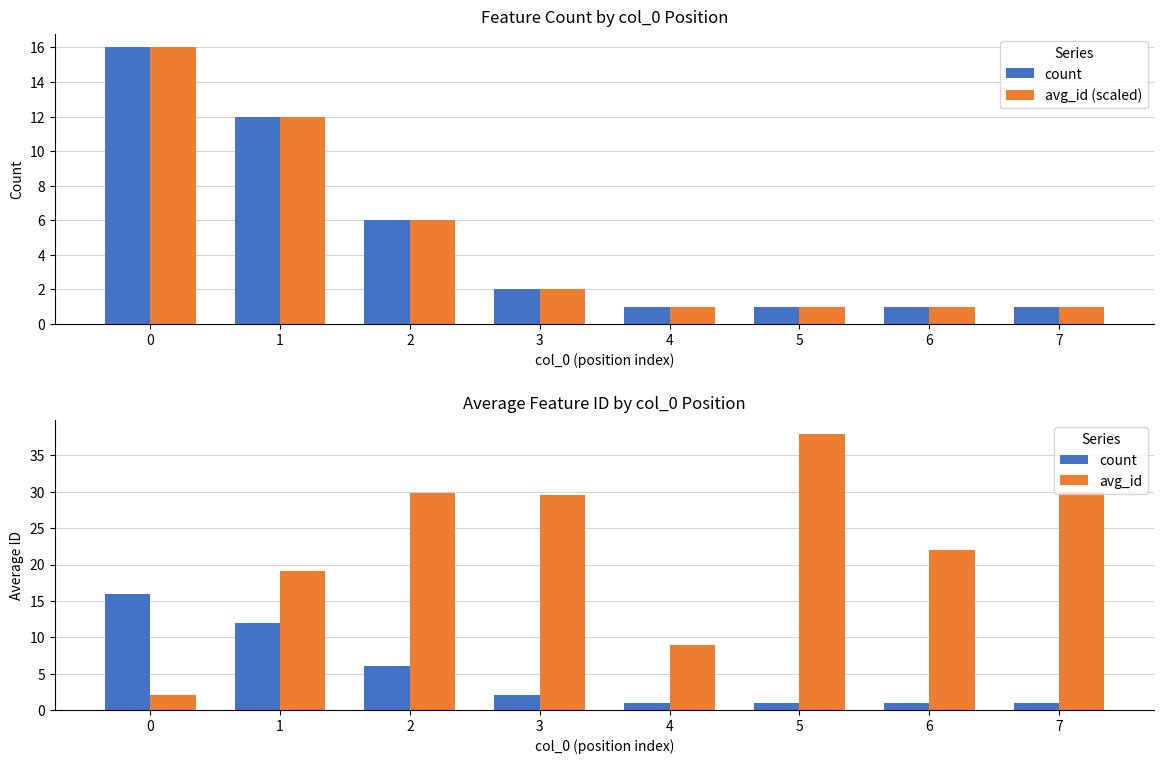

Between 3 and 7, which is larger?

3